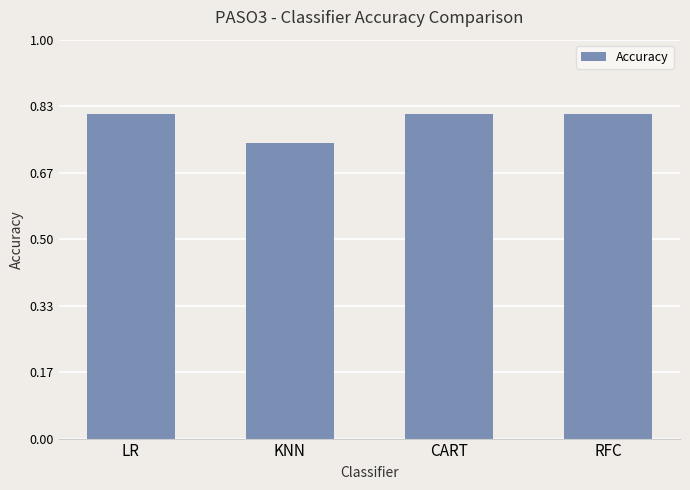

What position from the right is LR?

4